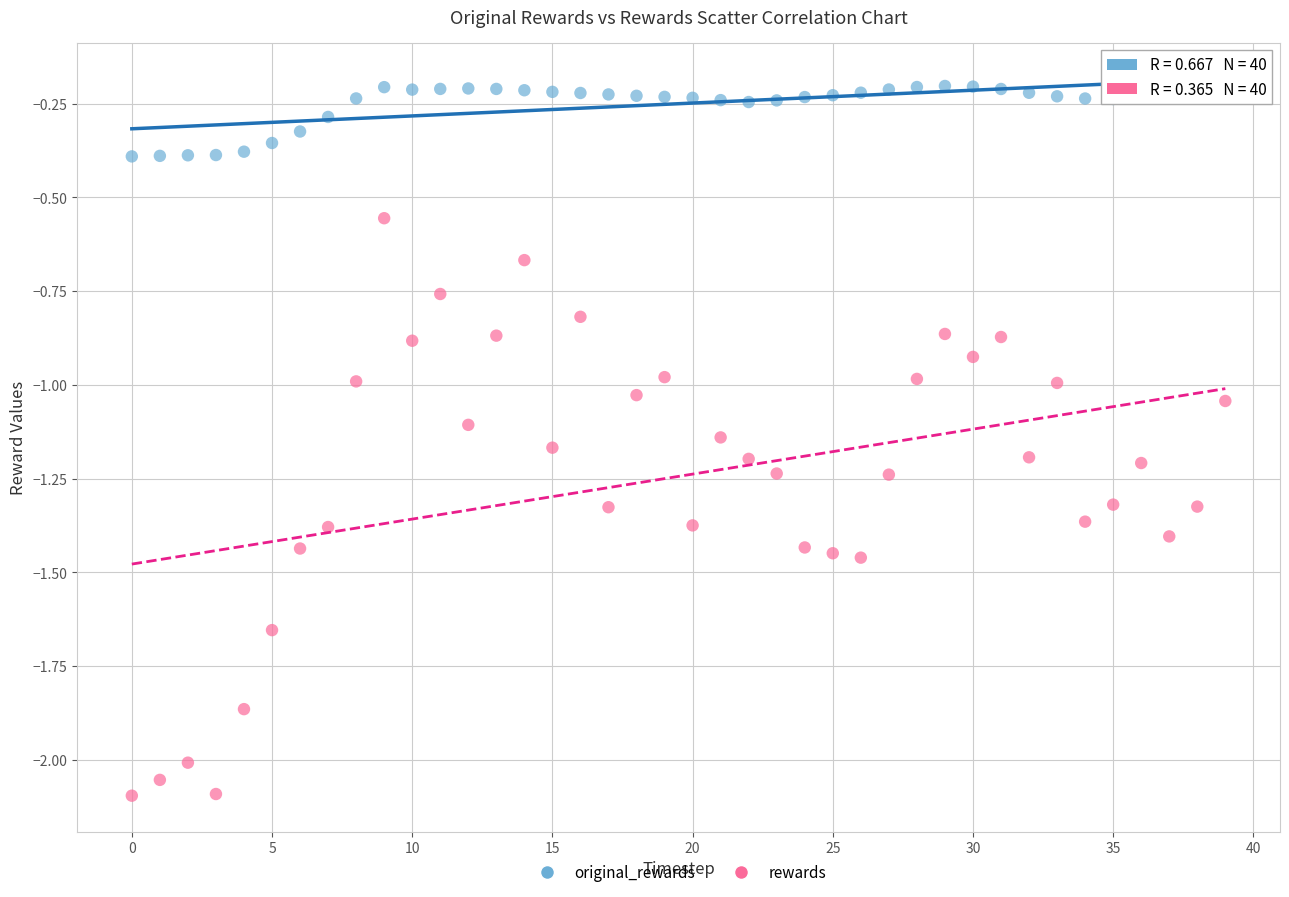

Across all data points, what is the range of Y values (max minus min)?

1.9